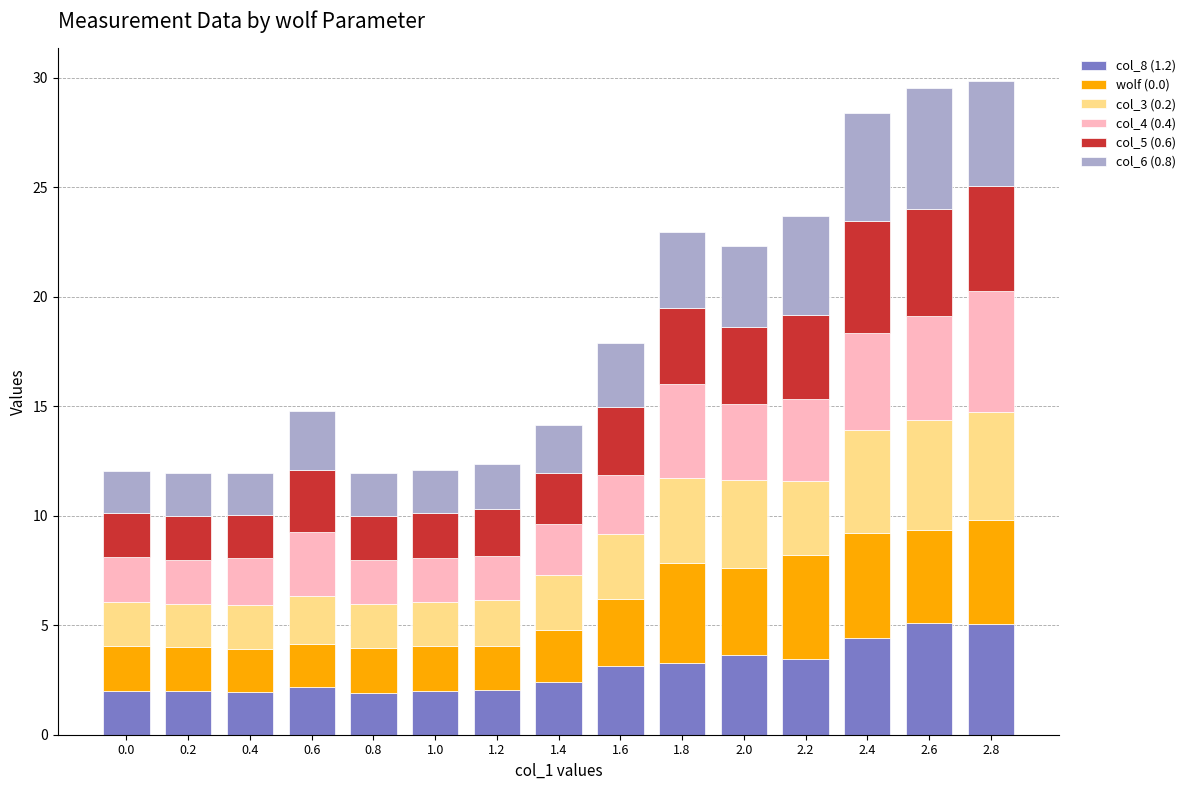

What is the lowest value of the col_8 (1.2) series?

1.9